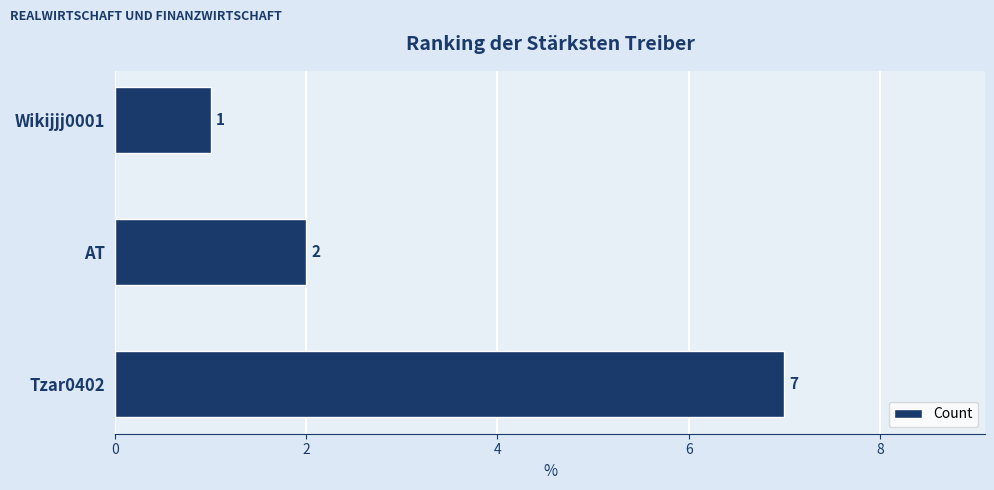

Reading bottom to top, list all the values displayed in this chart.

7	2	1